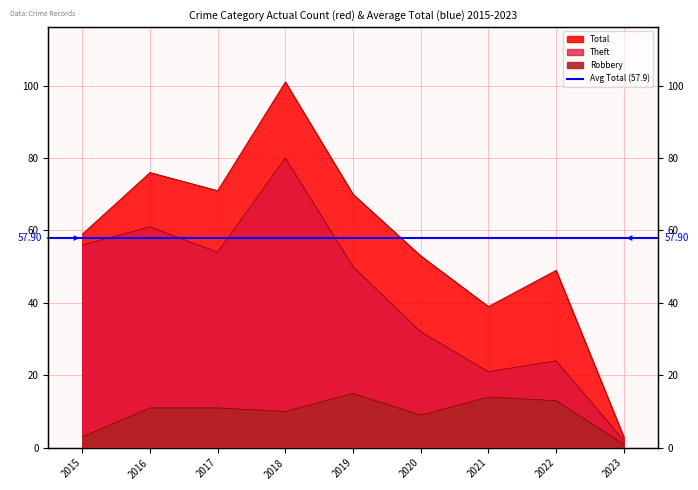

Is it true that Robbery equals 6 at 2017?

False